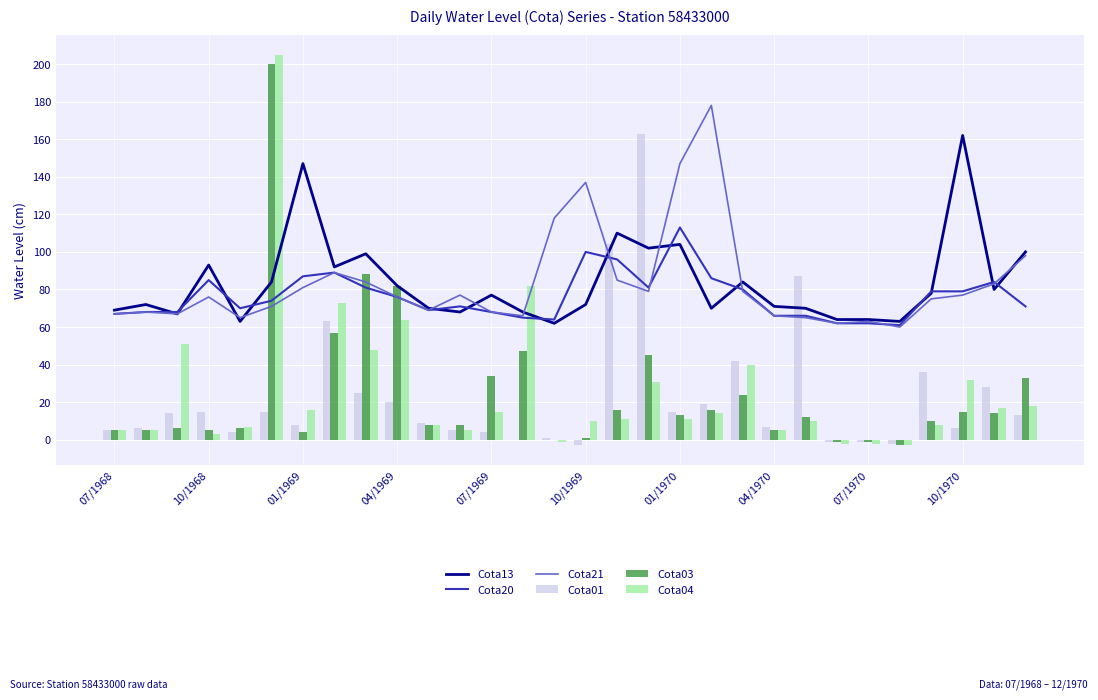

What are all the series names shown in the legend?

Cota13, Cota20, Cota21, Cota01, Cota03, Cota04